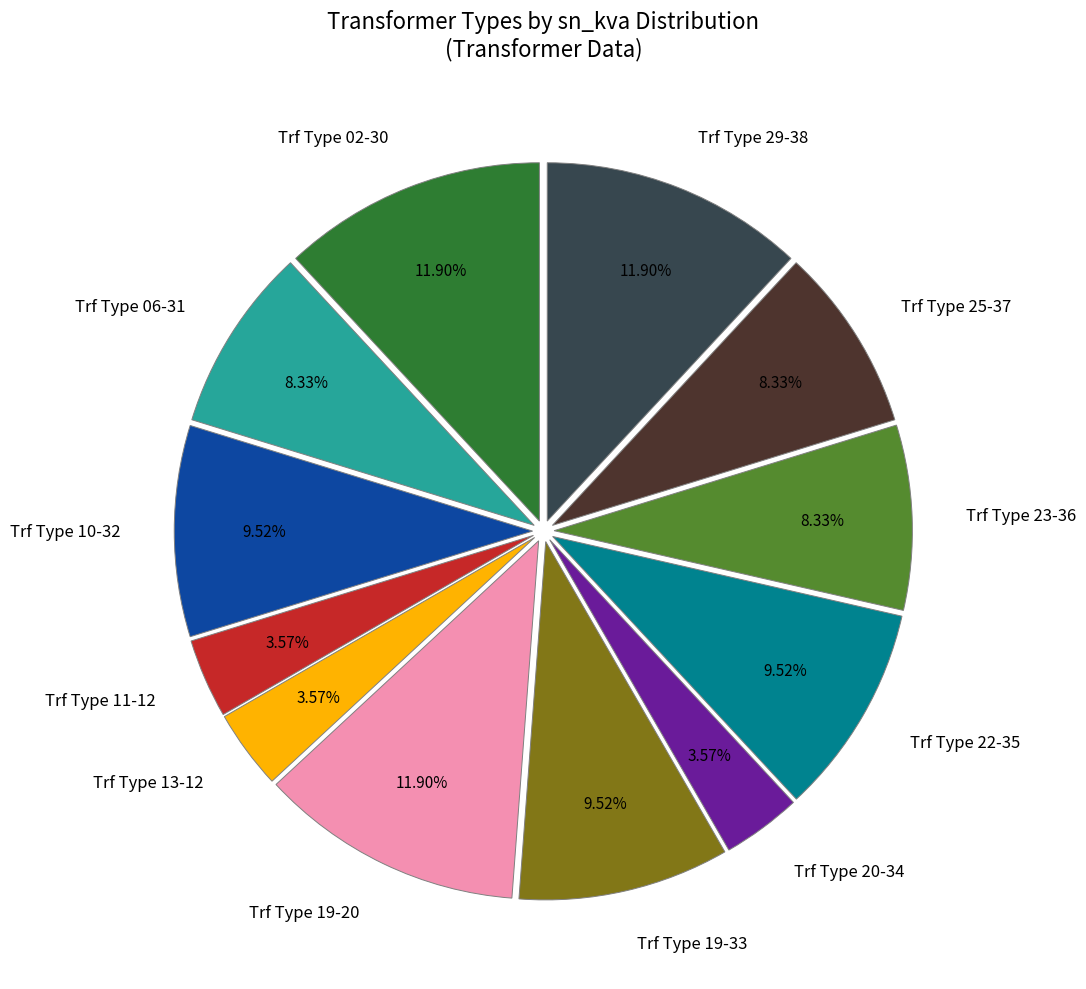

Count the number of slices in the pie.

12